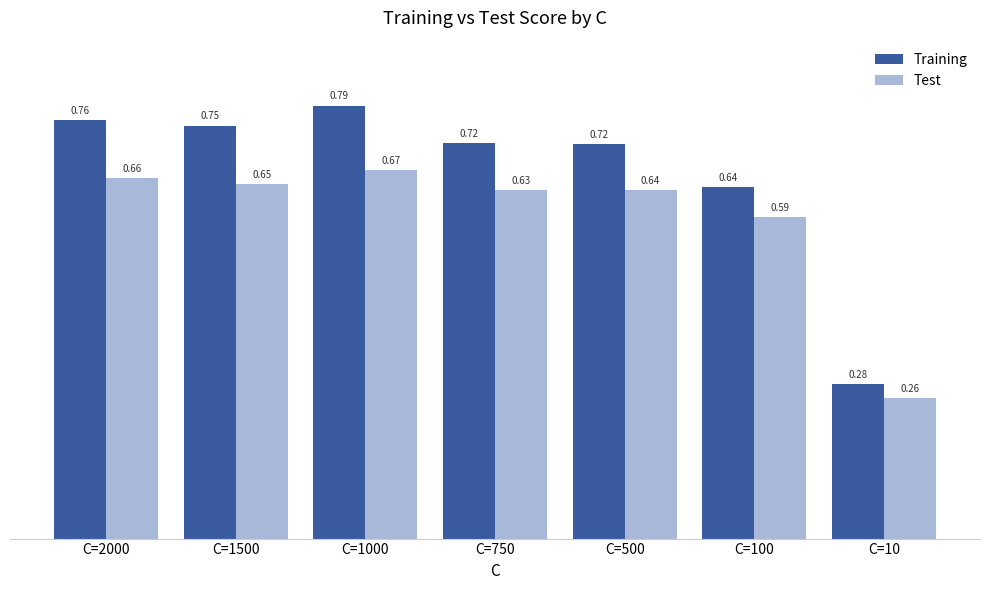

Which series changed the most between C=1500 and C=100?

Training